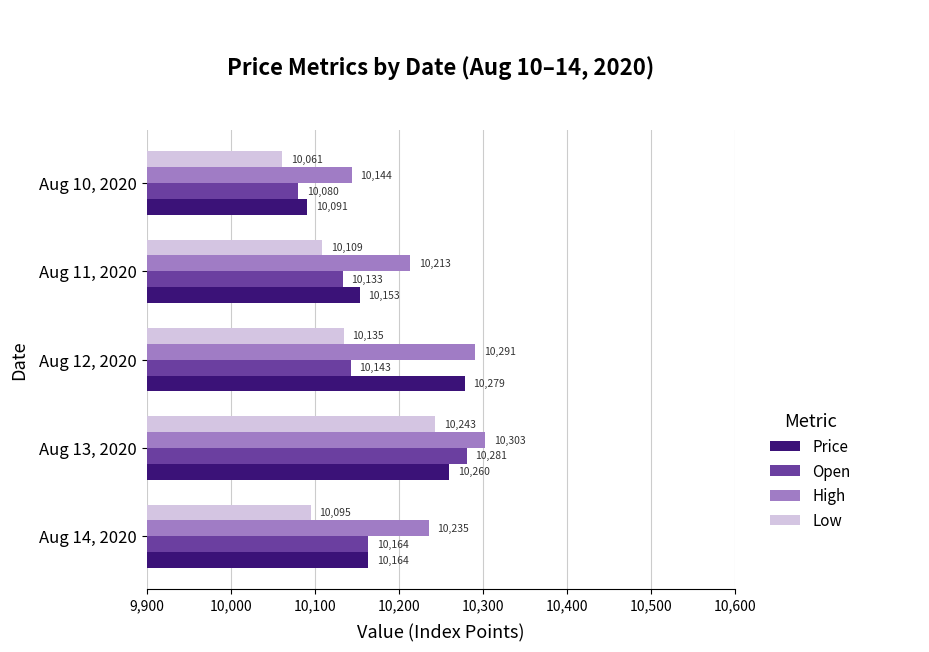

Read the Low value at Aug 14, 2020.

10095.2